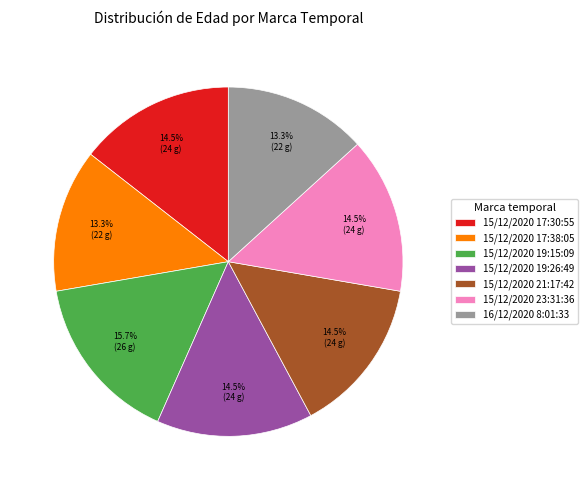

What is the ratio of the value at 15/12/2020 17:30:55 to the value at 15/12/2020 17:38:05?

1.1